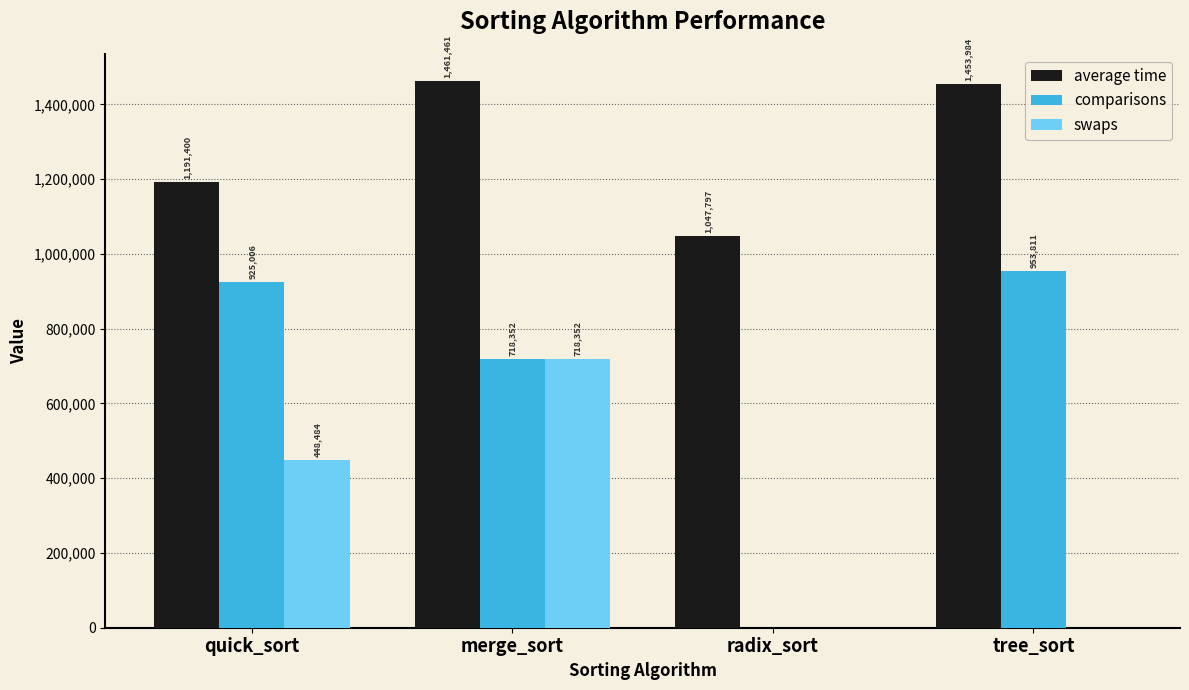

The average time series shows 1461461 at merge_sort. True or false?

True